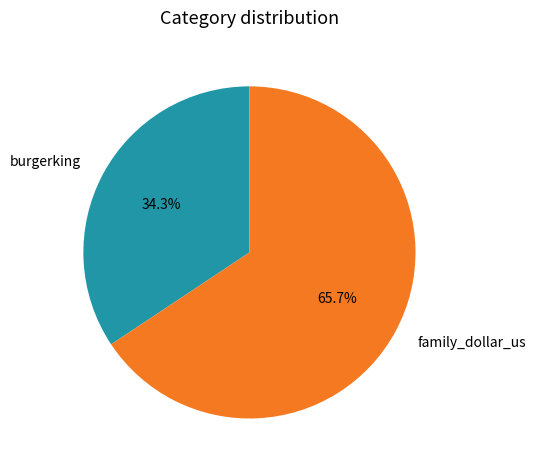

Which slice is the smallest?

burgerking